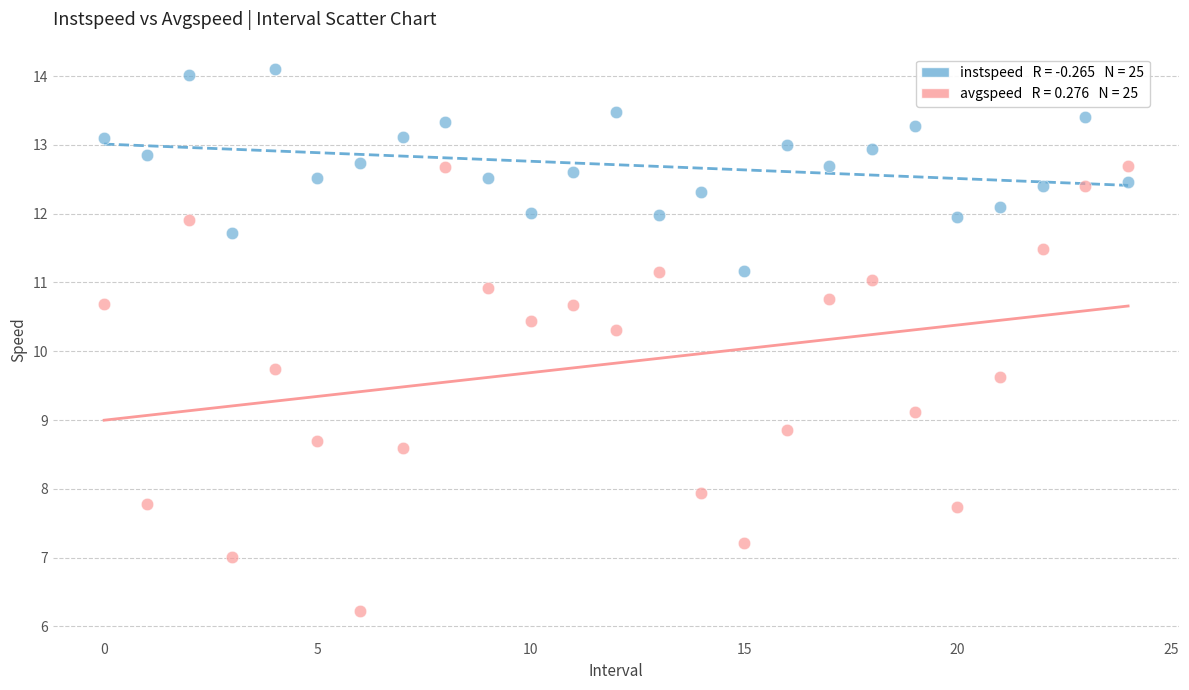

Across all data points, what is the range of Y values (max minus min)?

7.9